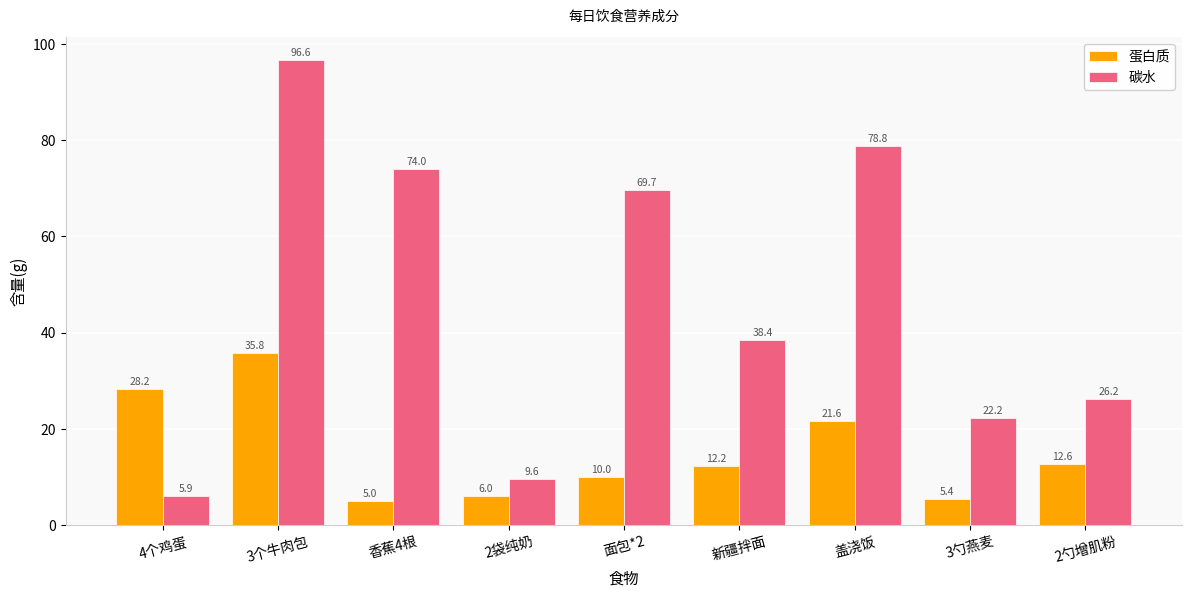

Rank the series at 4个鸡蛋 from lowest to highest value.

碳水, 蛋白质